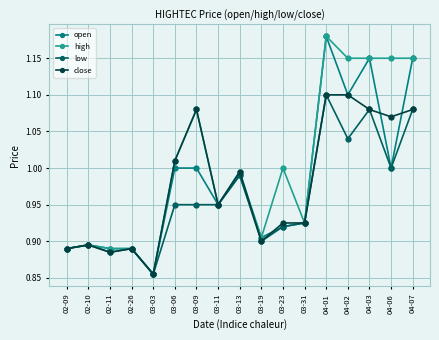

At which label does low reach its peak?

04-01